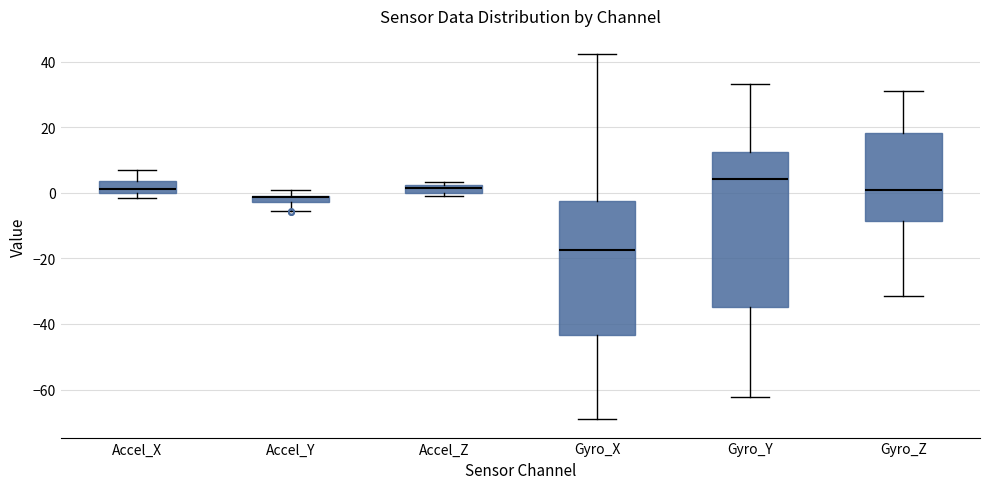

Where does the median line of the box for Accel_X sit on the y-axis? The values are not printed on the chart, so give them approximately, as read against the axis.

2